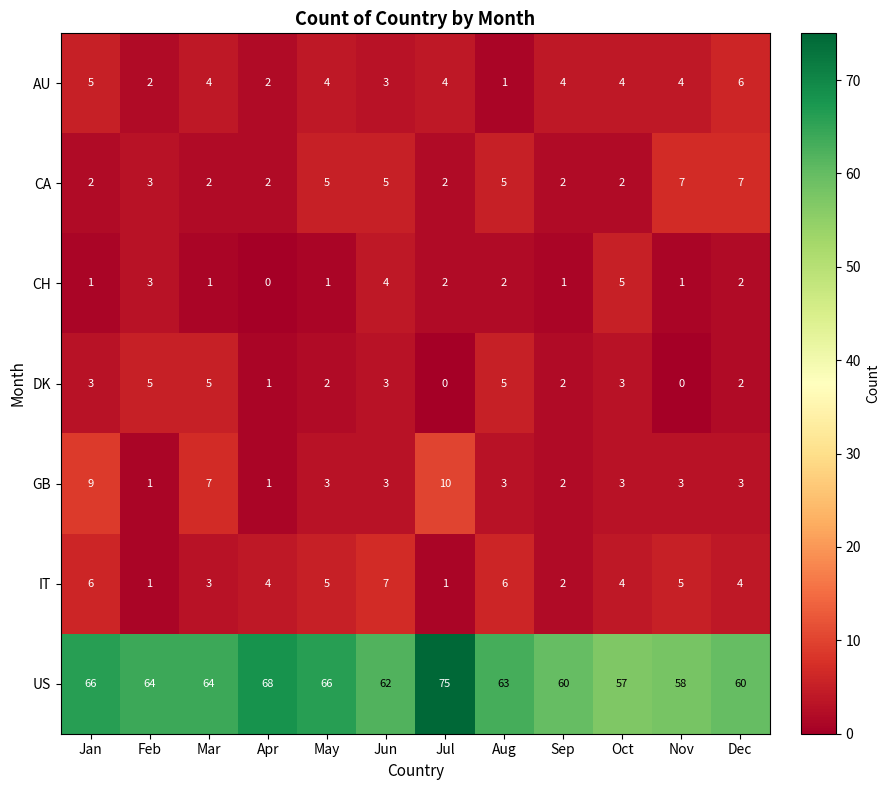

What is the highest value of the US series?

75